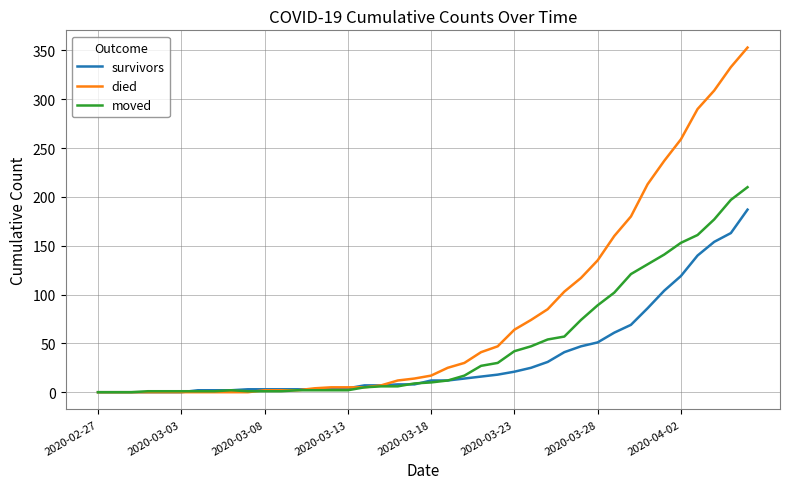

What is the highest value of the died series?

353